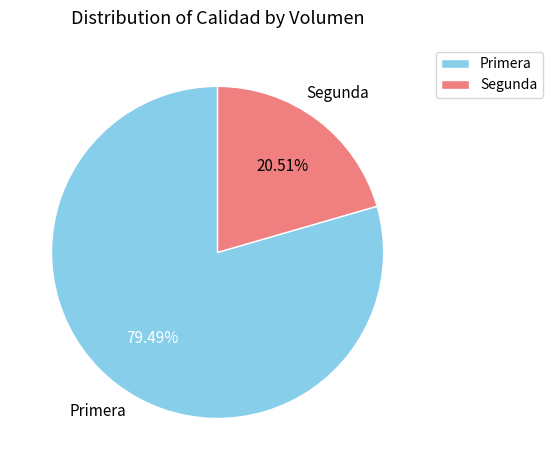

Count the number of slices in the pie.

2